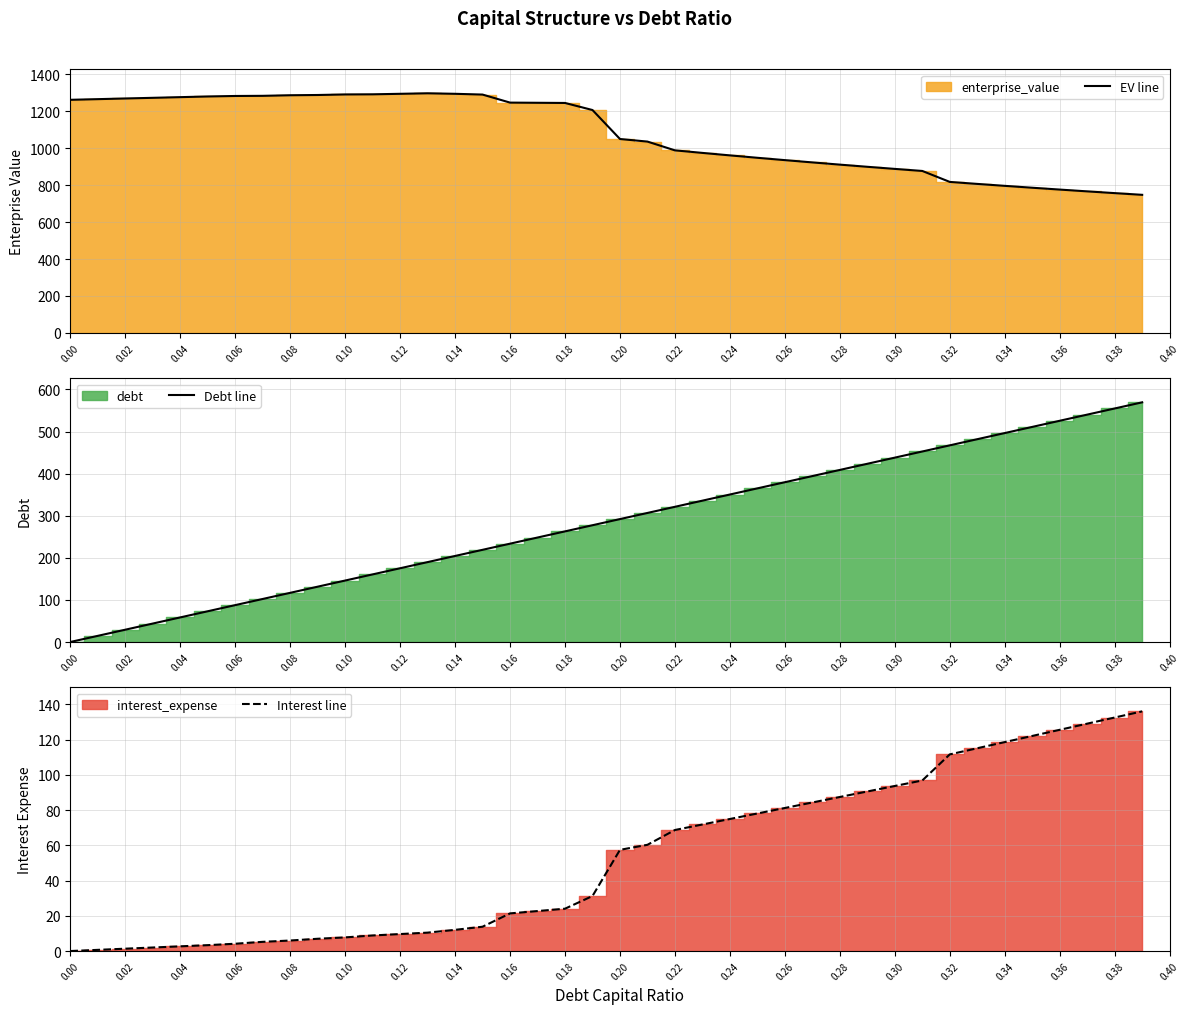

What is the maximum value for EV line?

1296.6